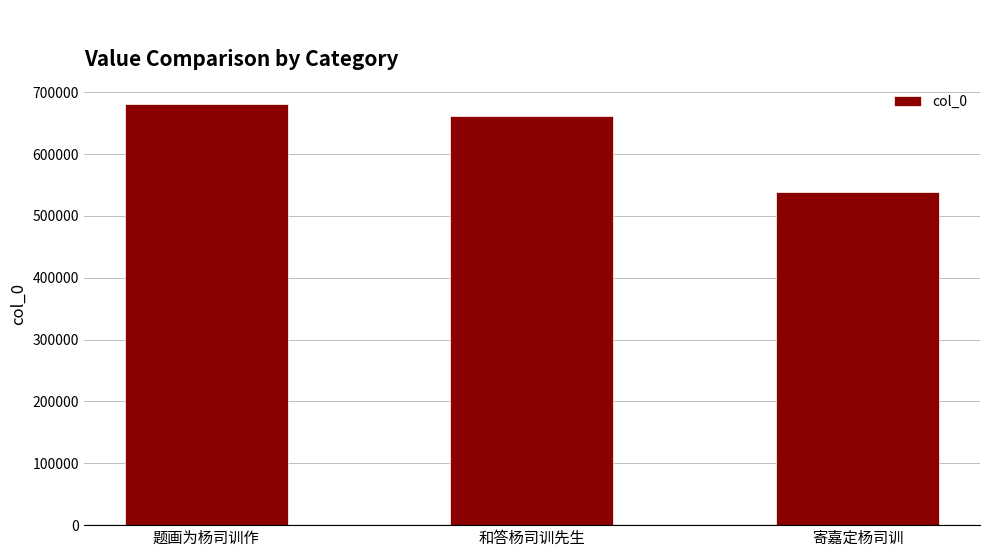

Reading left to right, what are all the values shown in this chart?

题画为杨司训作=681468	和答杨司训先生=661081	寄嘉定杨司训=538623